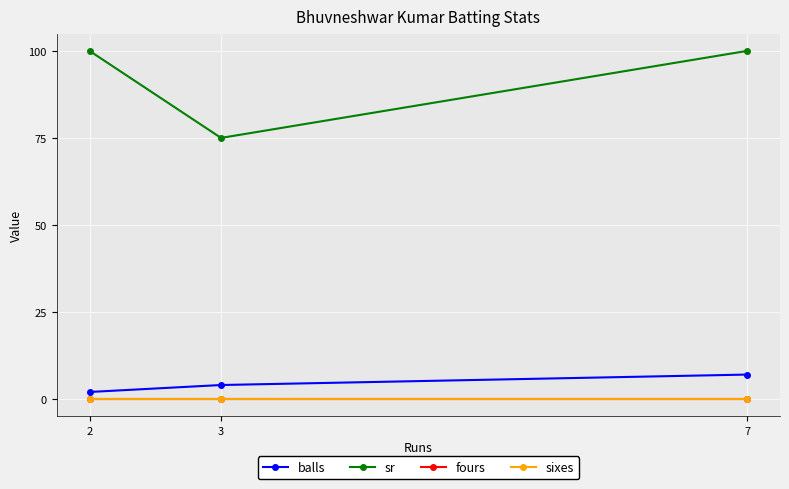

Is it true that balls equals 12 at 7?

False